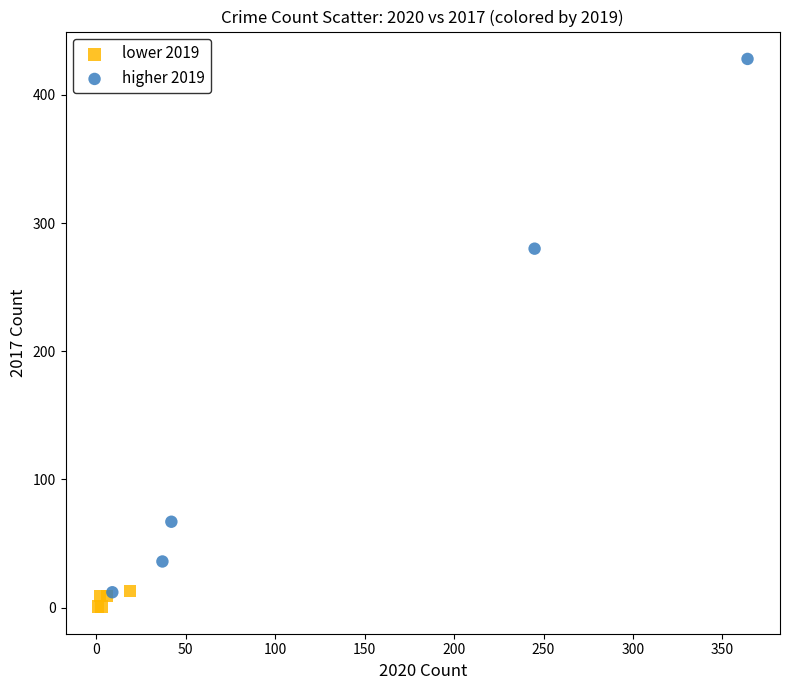

Which series contains the highest Y value?

higher 2019